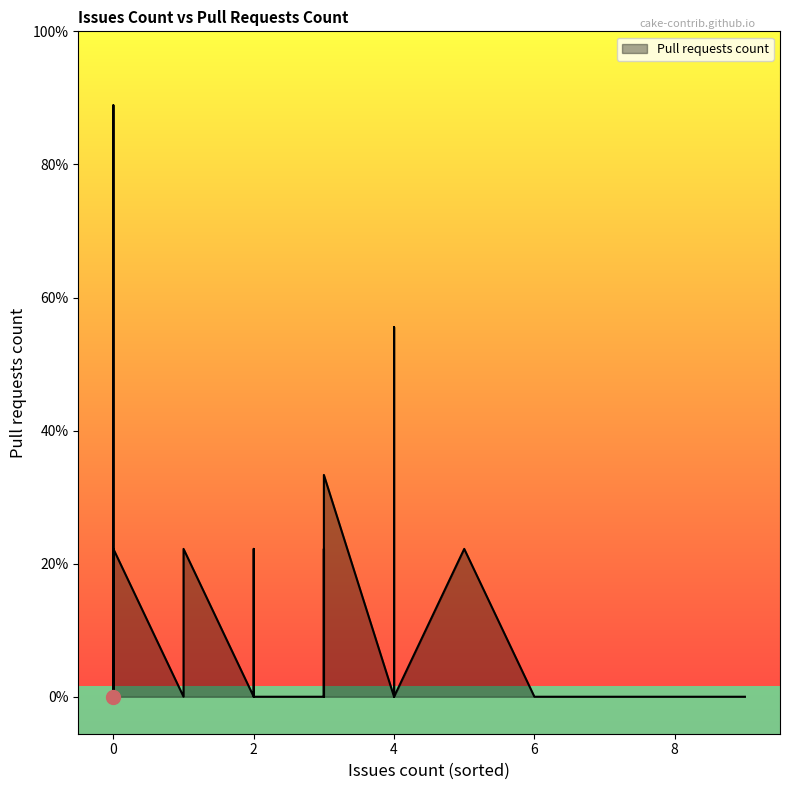

What is the change in value from 2 to 1?

-8